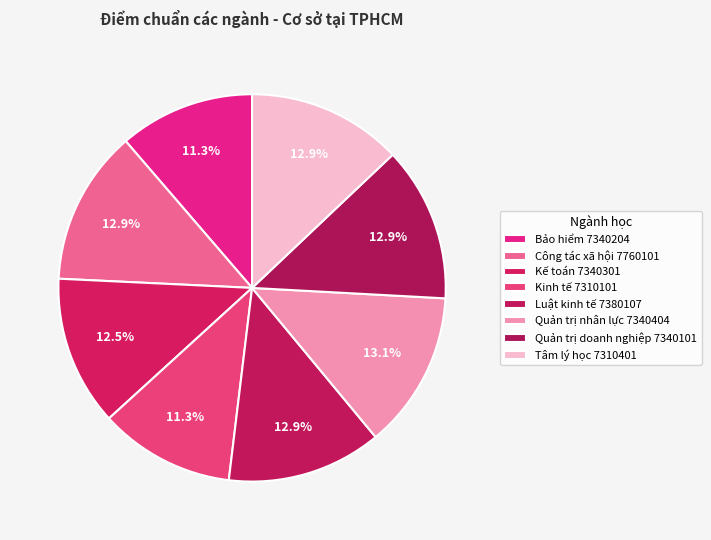

To the nearest percent, what portion does Luật kinh tế 7380107 represent?

13%